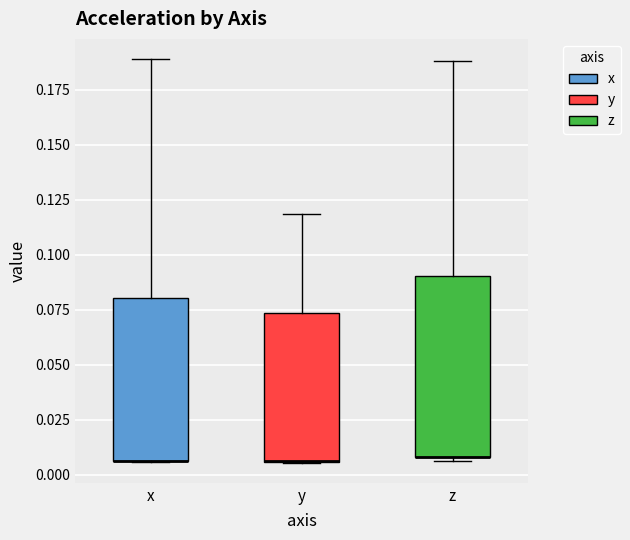

Reading left to right, transcribe this box plot: for each box, give where its median line is, the range the box spans, and where its two whiskers end, as read against the y-axis. The values are not printed on the chart, so give them approximately, as read against the axis.

x: median 0.005 (drawn on the box's lower edge), box 0.005 to 0.080, whiskers 0.005 to 0.190
y: median 0.005 (drawn on the box's lower edge), box 0.005 to 0.075, whiskers 0.005 to 0.120
z: median 0.010 (drawn on the box's lower edge), box 0.010 to 0.090, whiskers 0.005 to 0.190